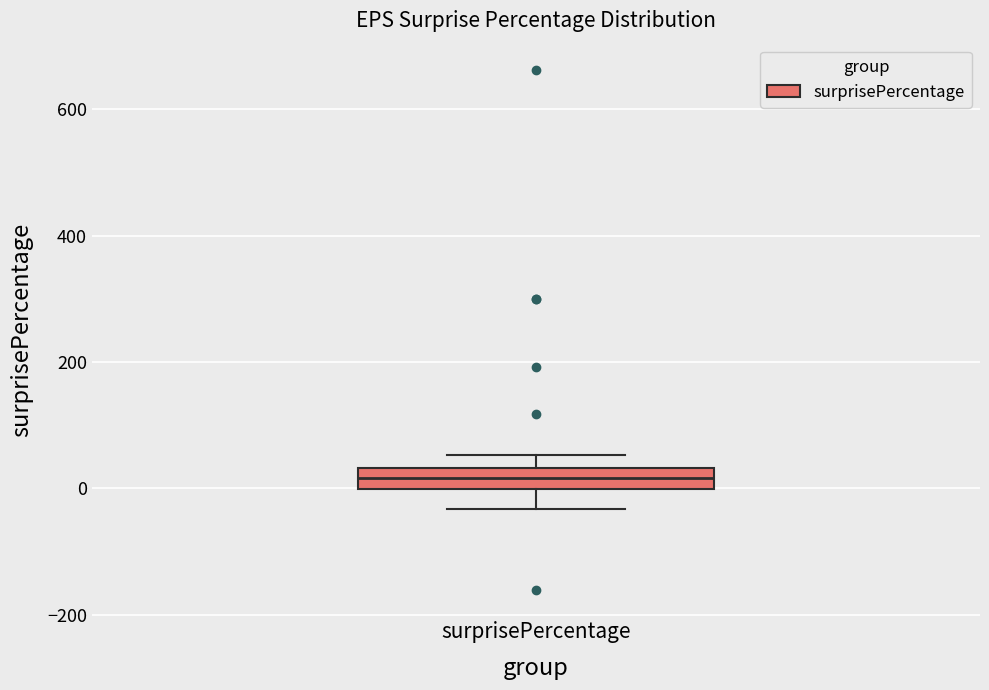

Read this box plot against the y-axis: the position of the median line, the range covered by the box, and the ends of both whiskers. The values are not printed on the chart, so give them approximately, as read against the axis.

median 20, box 0 to 40, whiskers -40 to 60